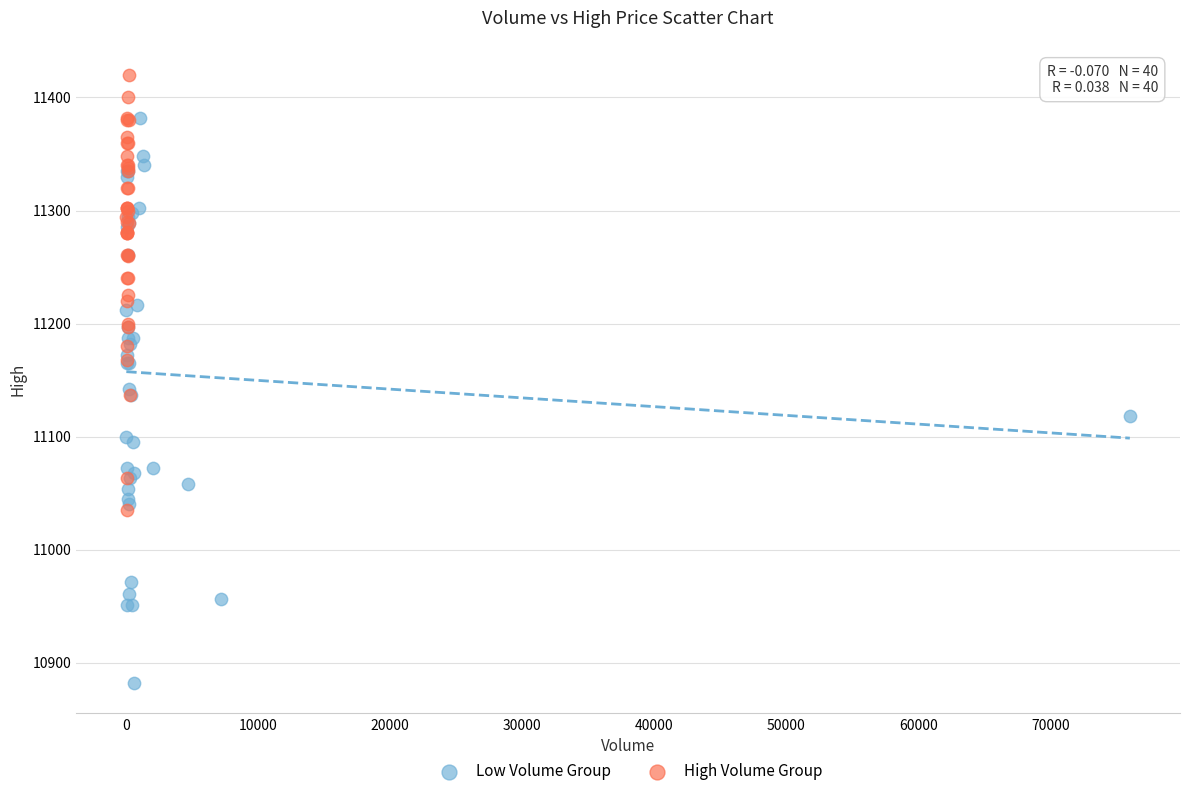

Which series has the largest Y range (max minus min)?

Low Volume Group